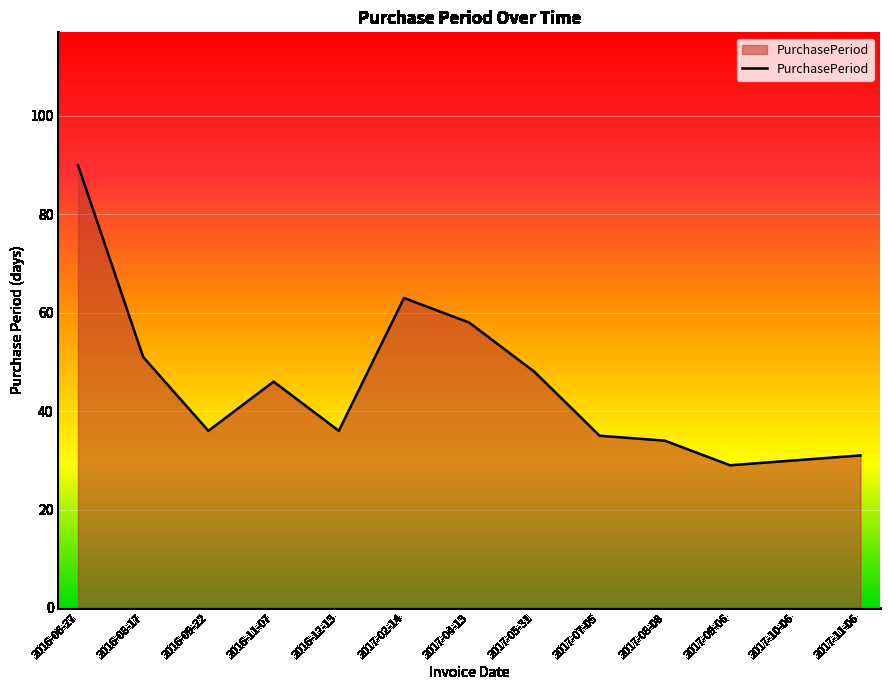

Approximately how many times larger is the value at 2016-08-17 compared to 2017-02-14?

0.8